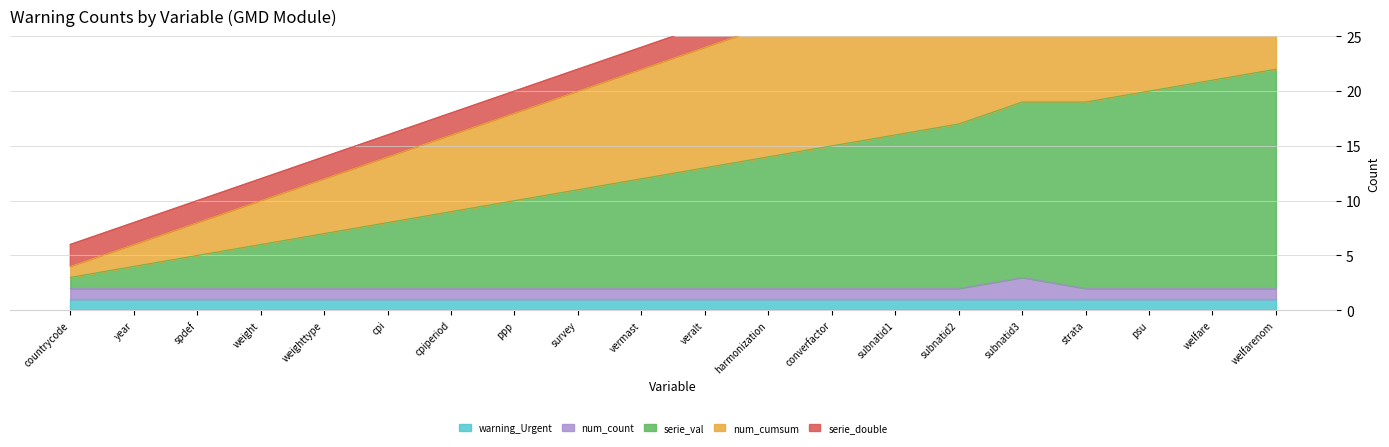

Is it true that num_count equals 2 at vermast?

True